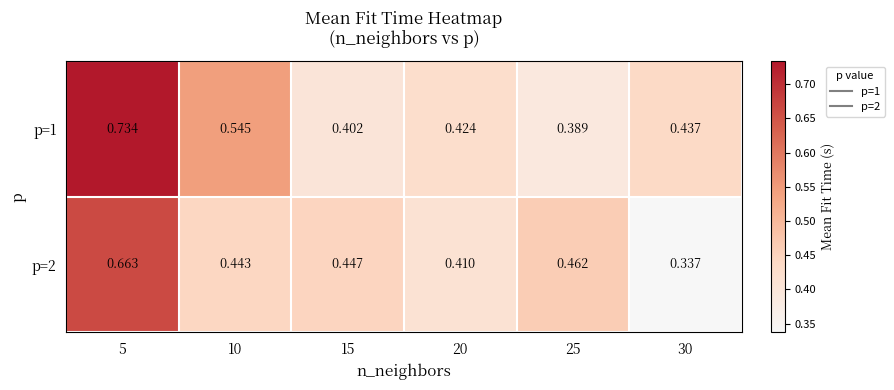

Is the value of p=1 at 10 greater than the value of p=2 at 10?

Yes